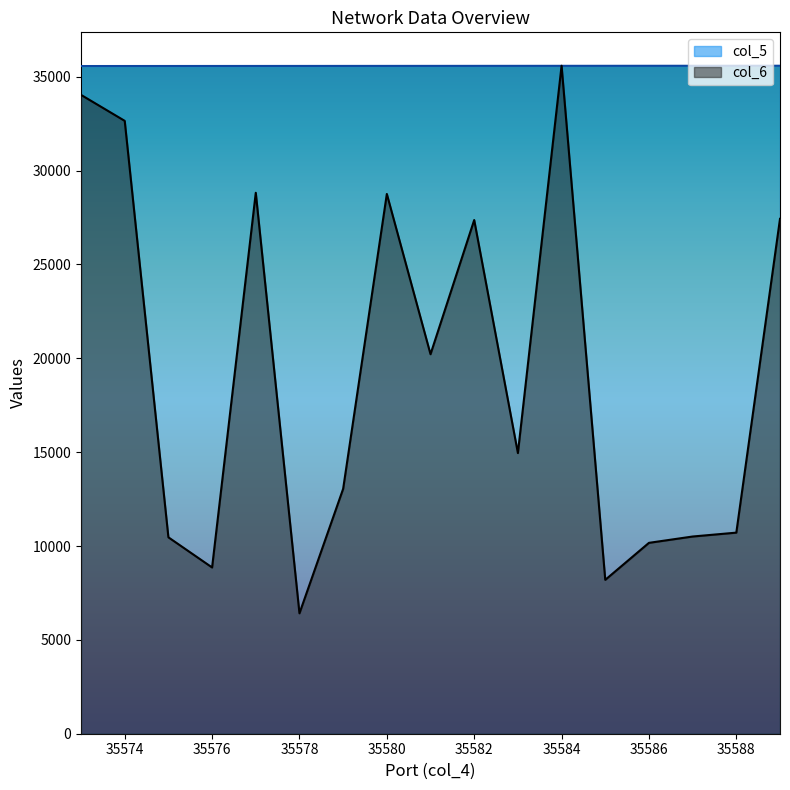

What is the sum of the col_5 values at 35576 and 35588?

71164.0